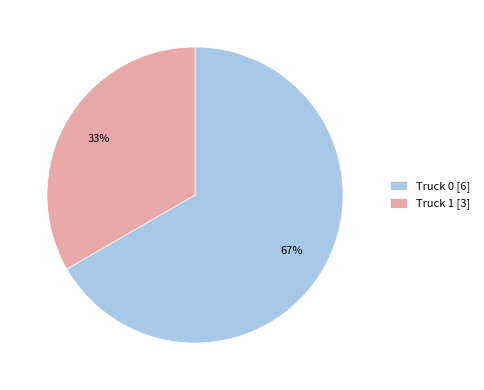

How many segments does this pie chart have?

2